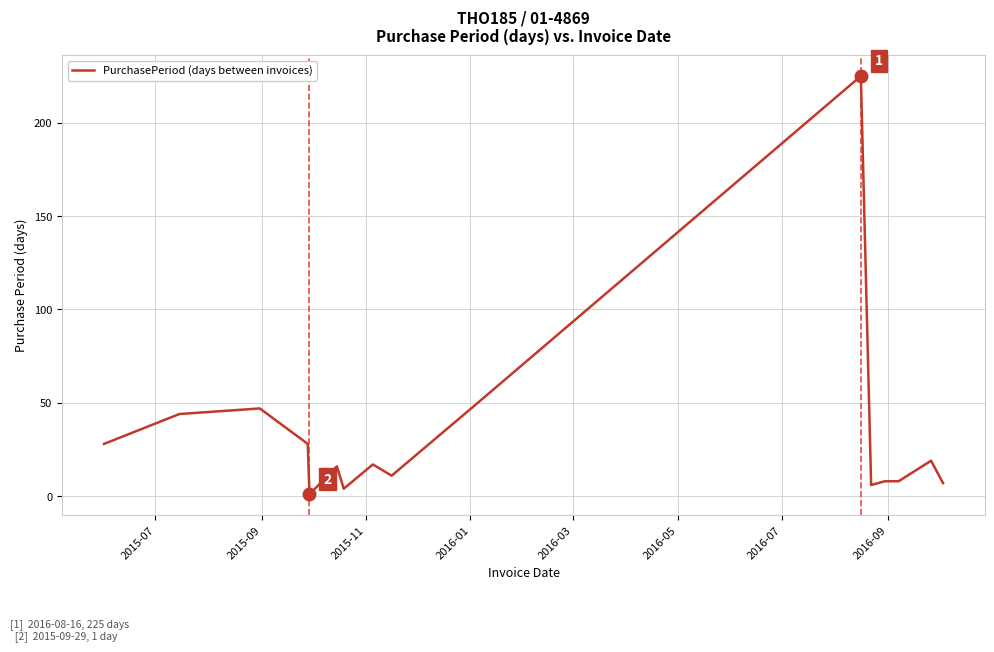

What is the greatest value displayed?

225